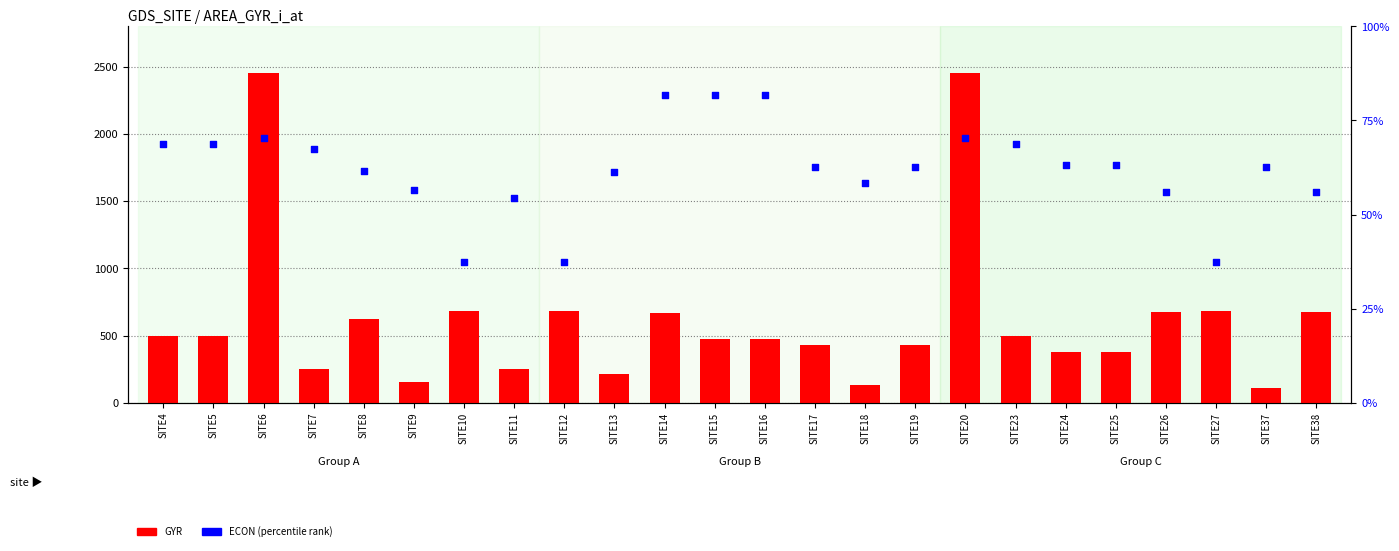

Which series has the largest Y range (max minus min)?

GYR